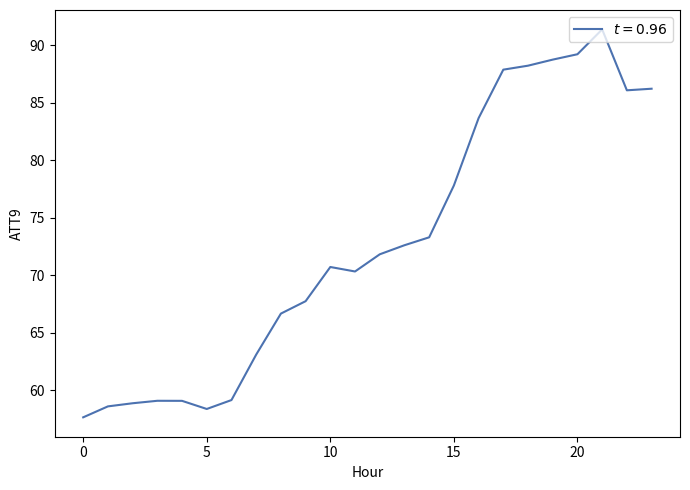

Does the chart have visible grid lines?

No